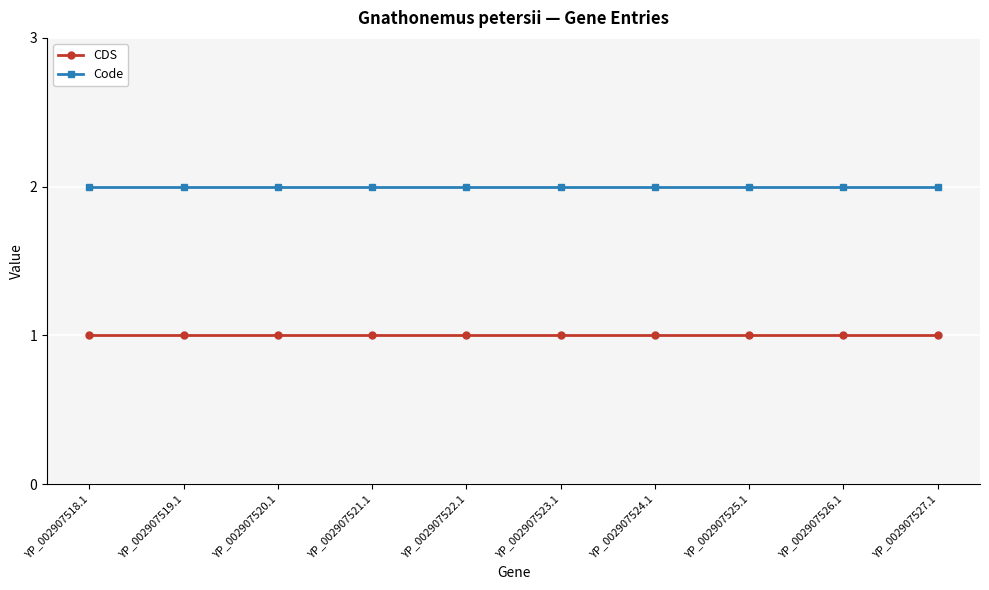

What is the sum of all Code values?

20